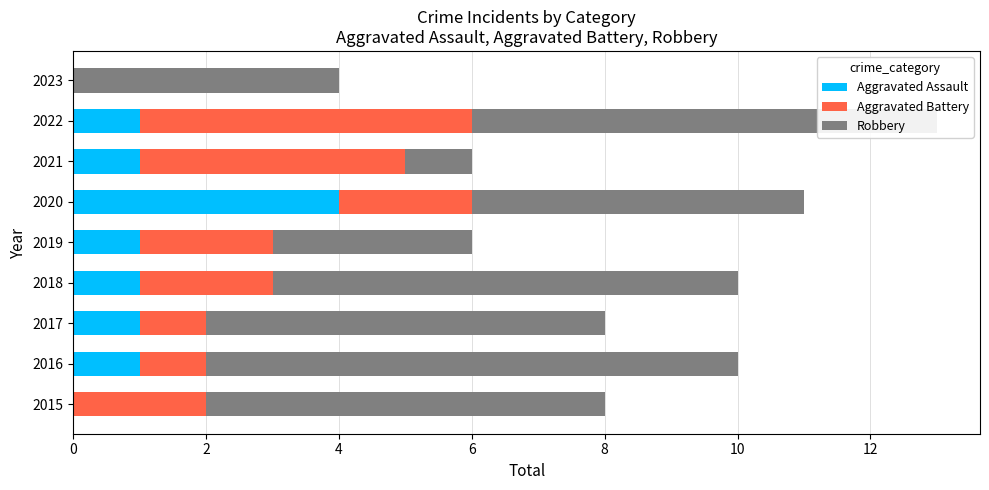

What is the sum of all Aggravated Assault values?

10